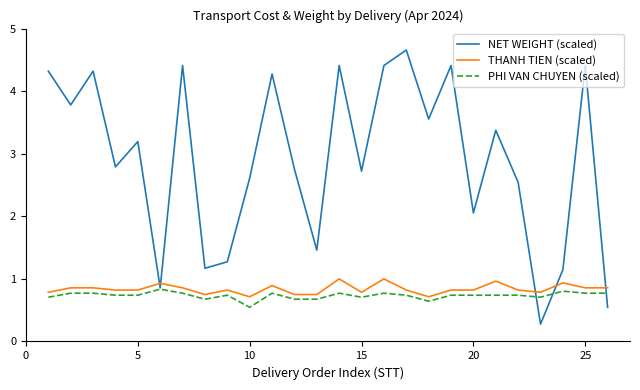

What are all the series names shown in the legend?

NET WEIGHT (scaled), THANH TIEN (scaled), PHI VAN CHUYEN (scaled)